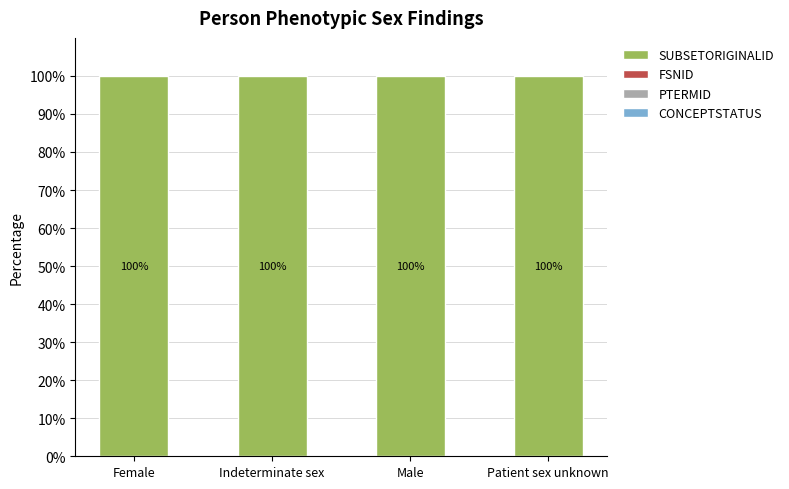

Count the number of data series in this chart.

3